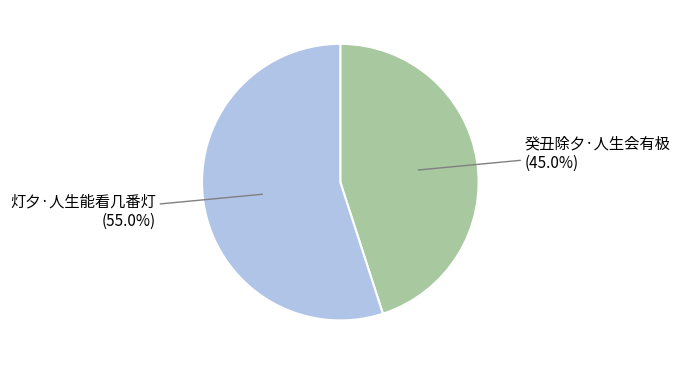

What percentage is NOT represented by 灯夕·人生能看几番灯?

45.0%